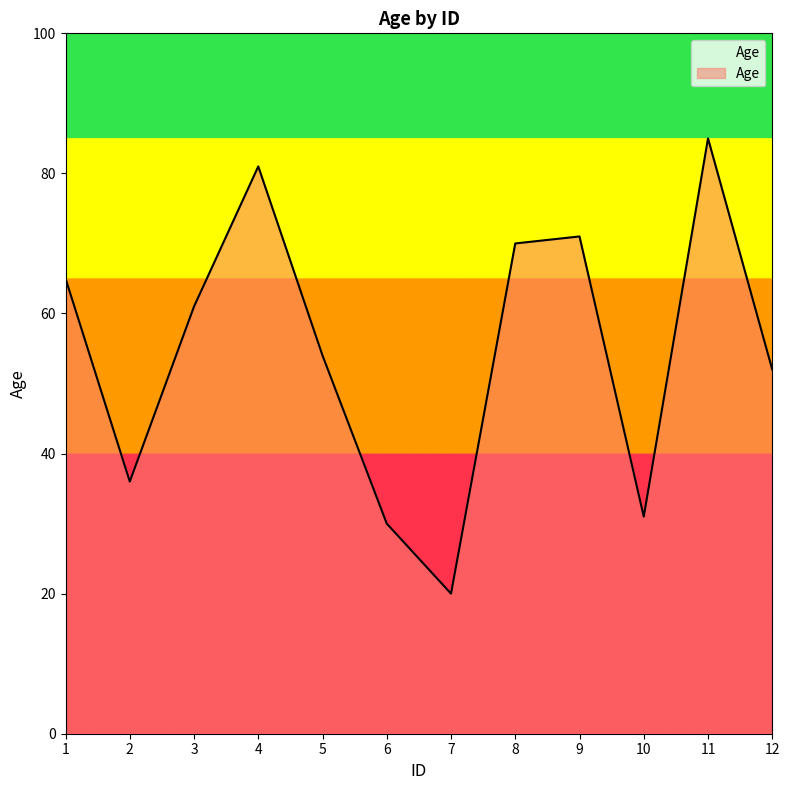

At which category does the data reach its first local valley?

2